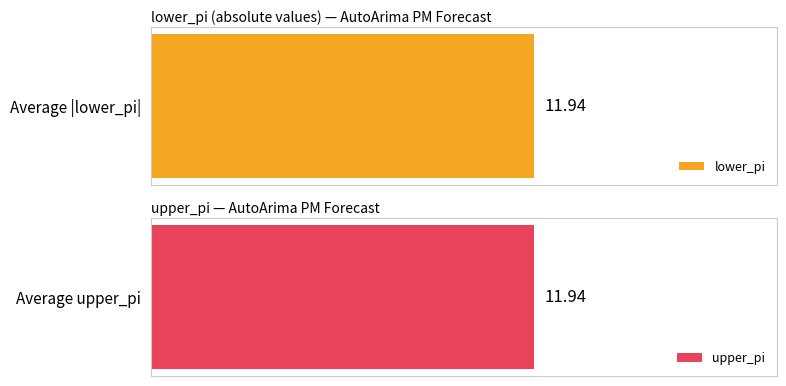

Rank the series by their average value, from highest to lowest.

upper_pi, lower_pi